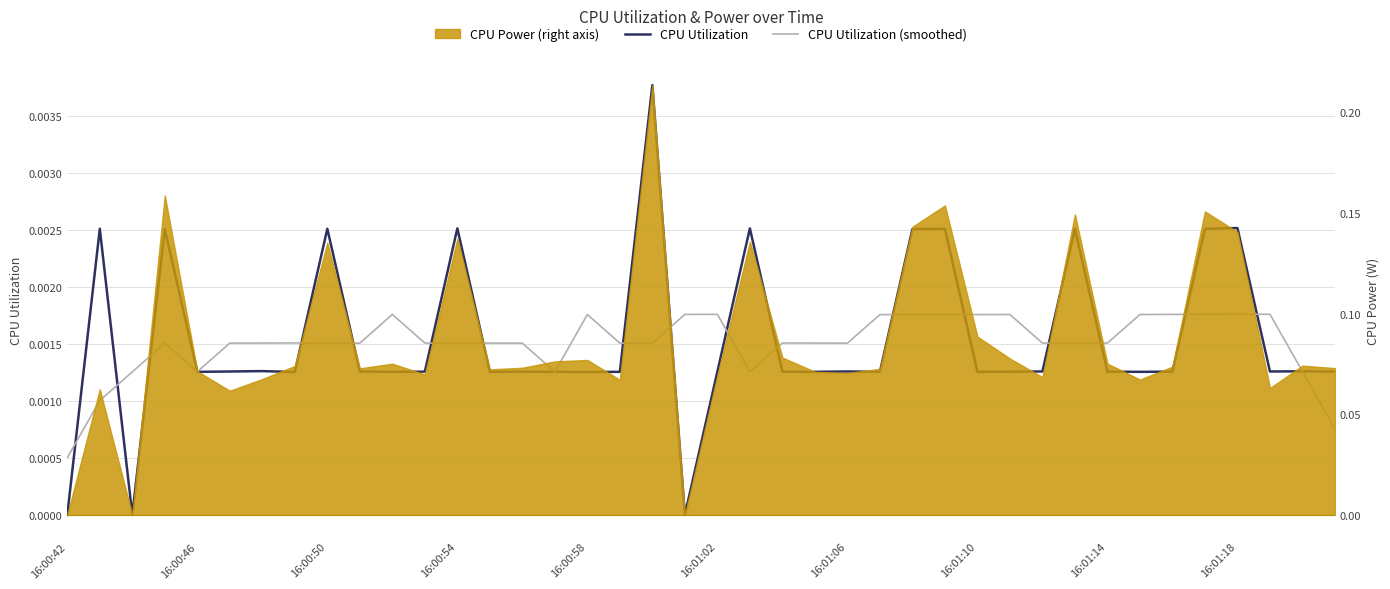

After their last crossing, which series has the higher values: CPU Utilization or CPU Utilization (smoothed)?

CPU Utilization